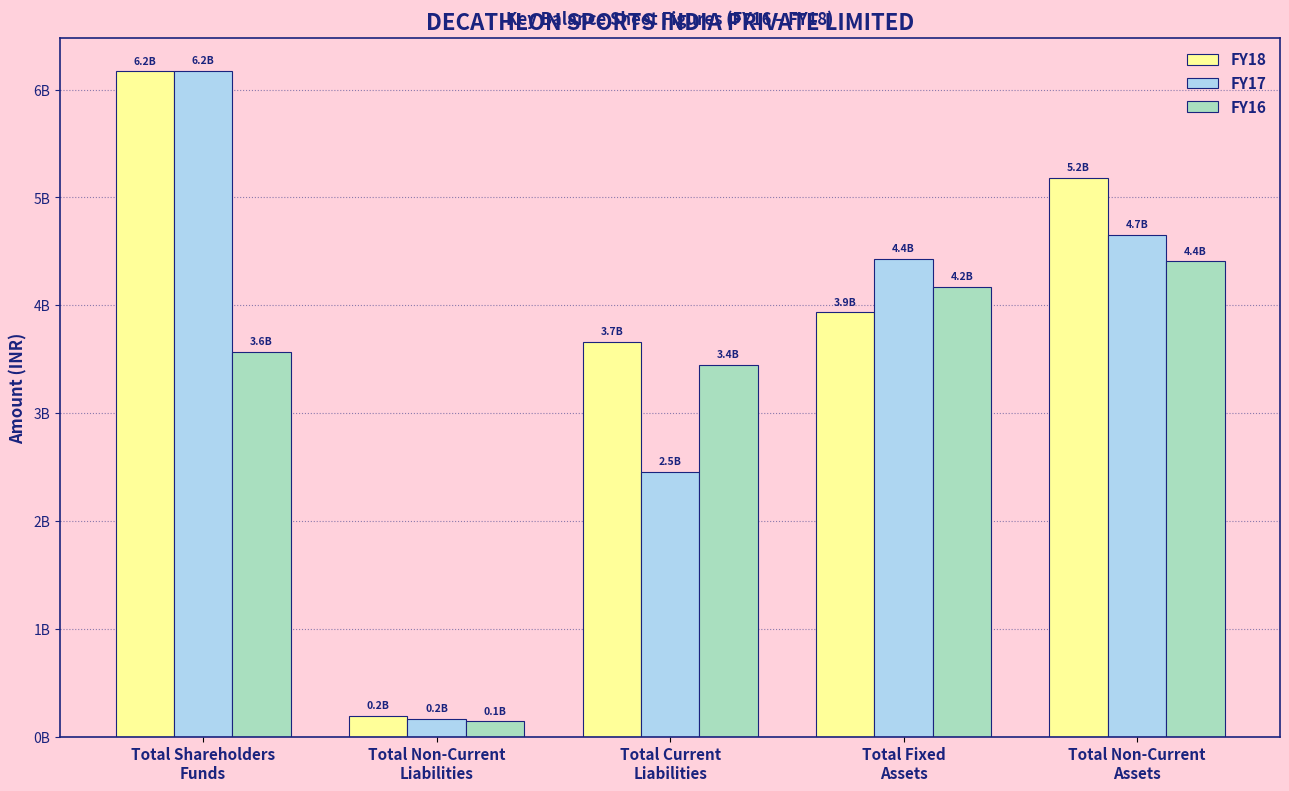

True or false: FY16 has a value of 4167893000 at Total Fixed
Assets.

True